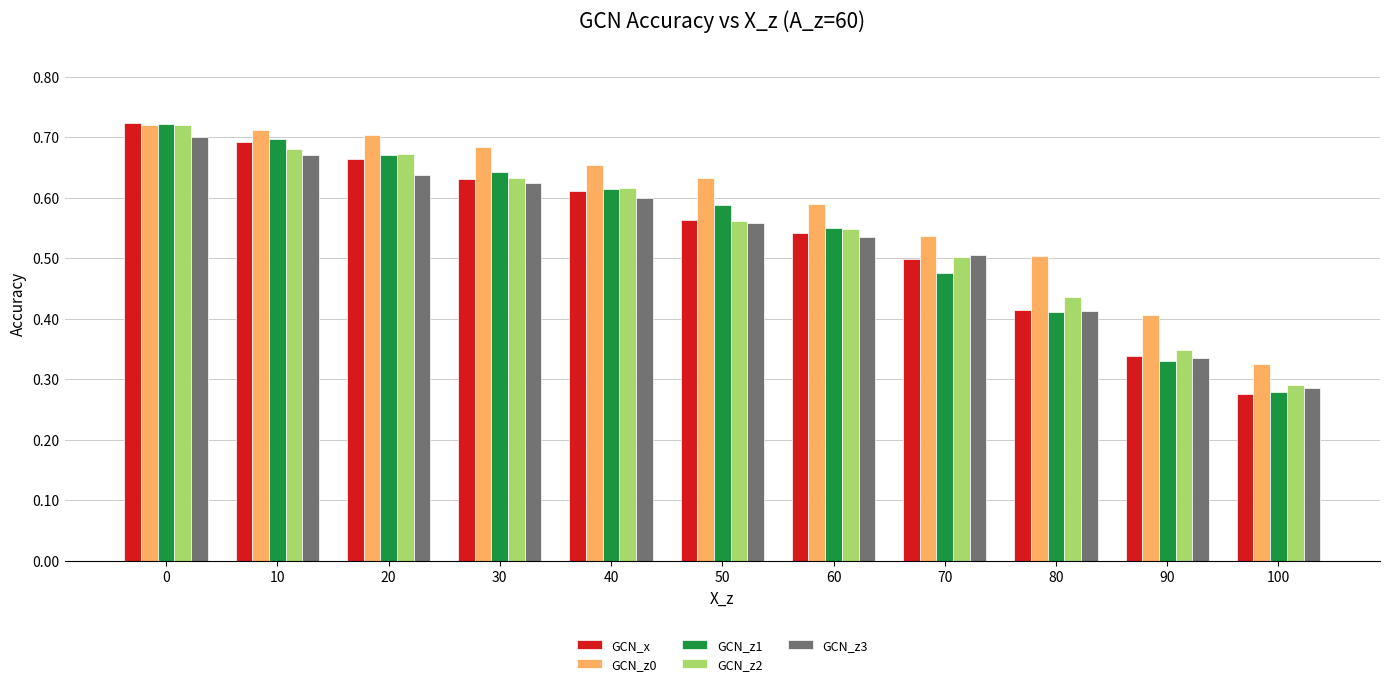

Count the GCN_z3 values in the range 0 to 1.

11